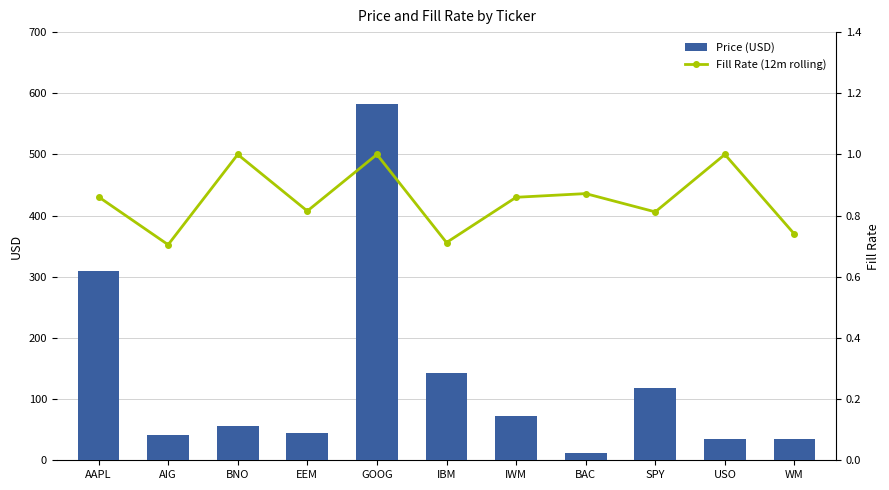

Rank the categories by Price (USD) value from highest to lowest.

GOOG, AAPL, IBM, SPY, IWM, BNO, EEM, AIG, USO, WM, BAC